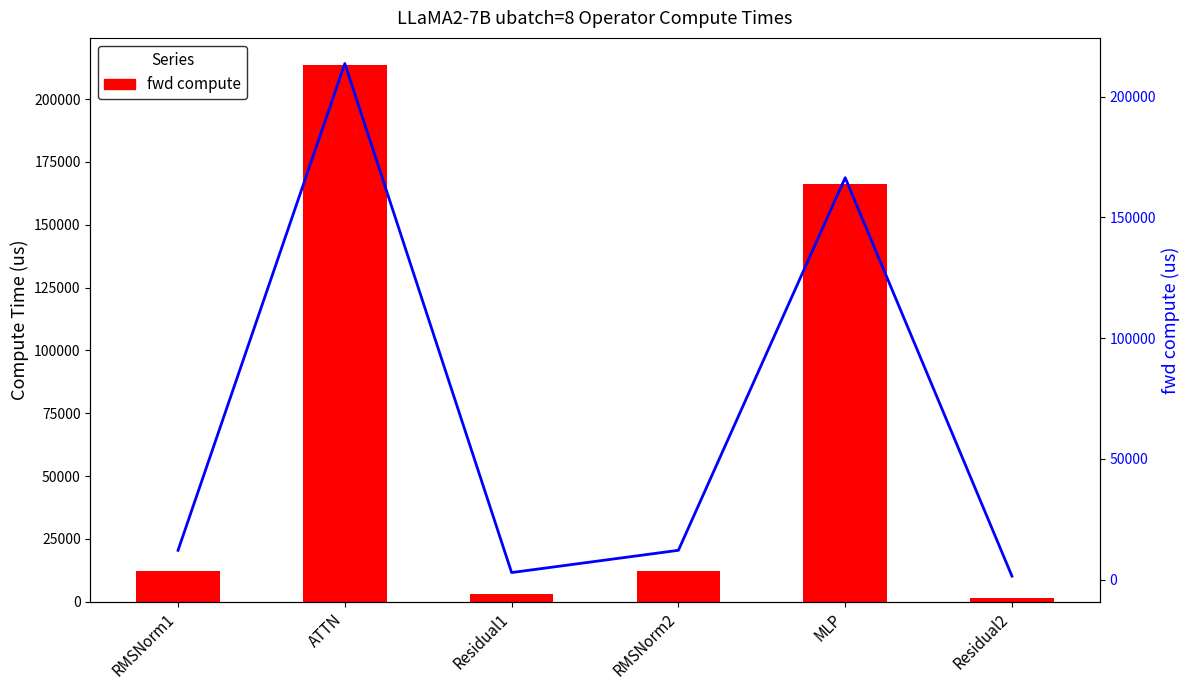

Between RMSNorm1 and Residual2, which is larger?

RMSNorm1